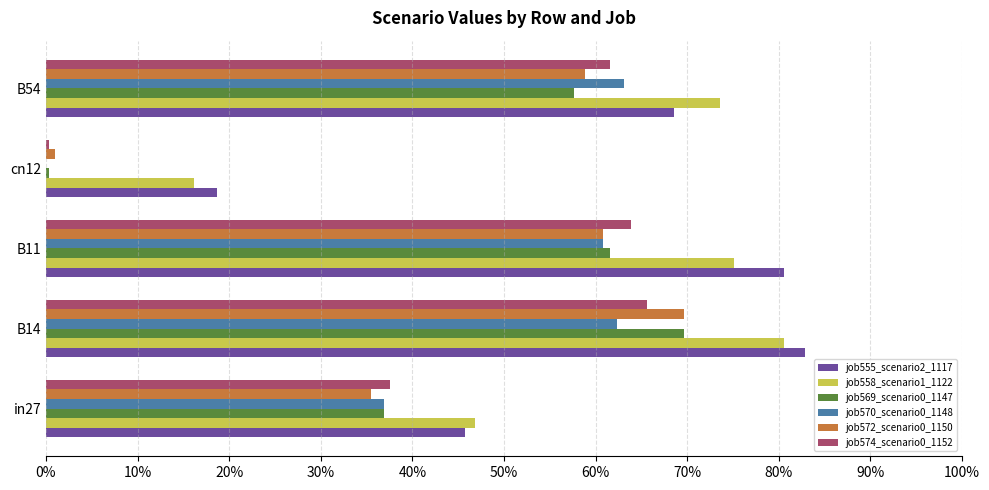

At which label is job569_scenario0_1147 closest to 0?

cn12